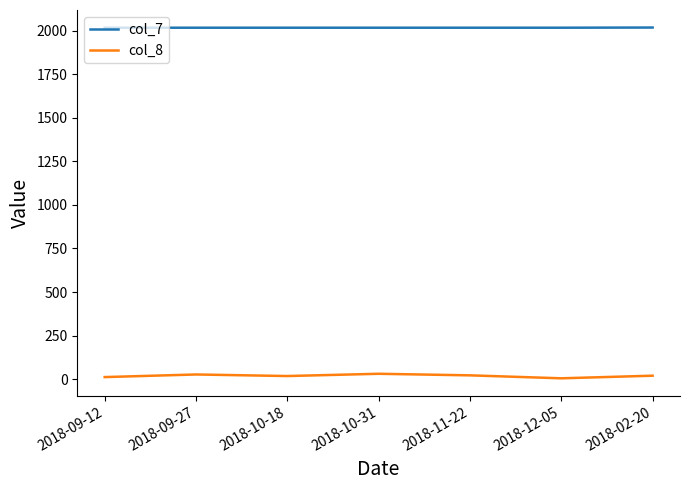

List the series in order of their peak value, lowest first.

col_8, col_7